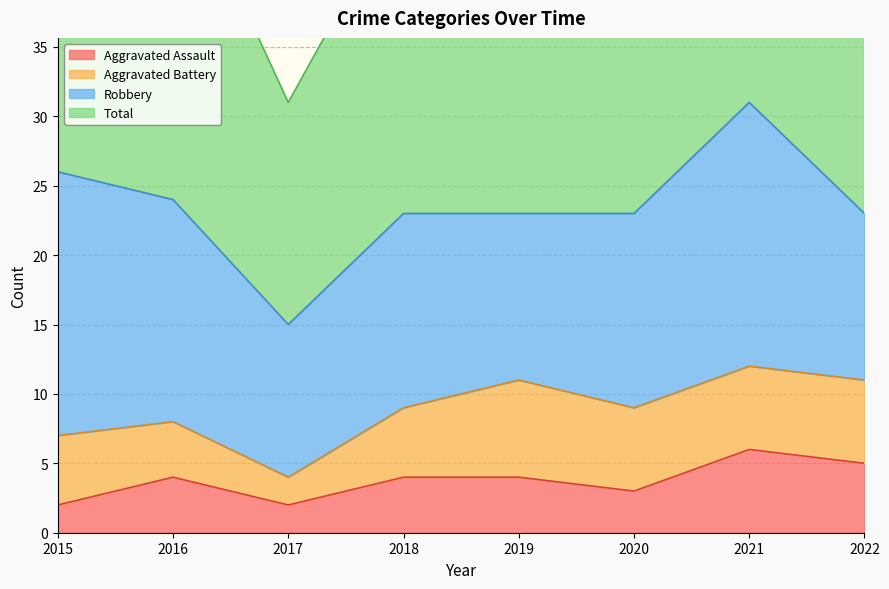

At which category does Aggravated Assault reach its first local valley?

2017